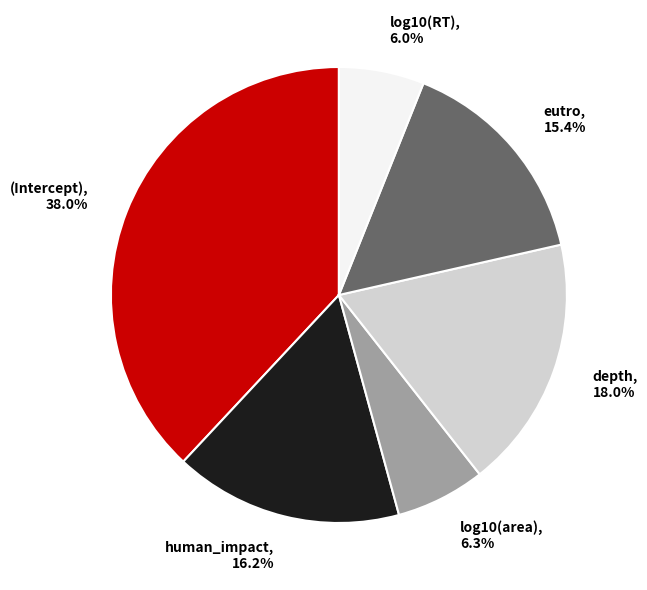

What portion of the pie excludes log10(area)?

93.7%